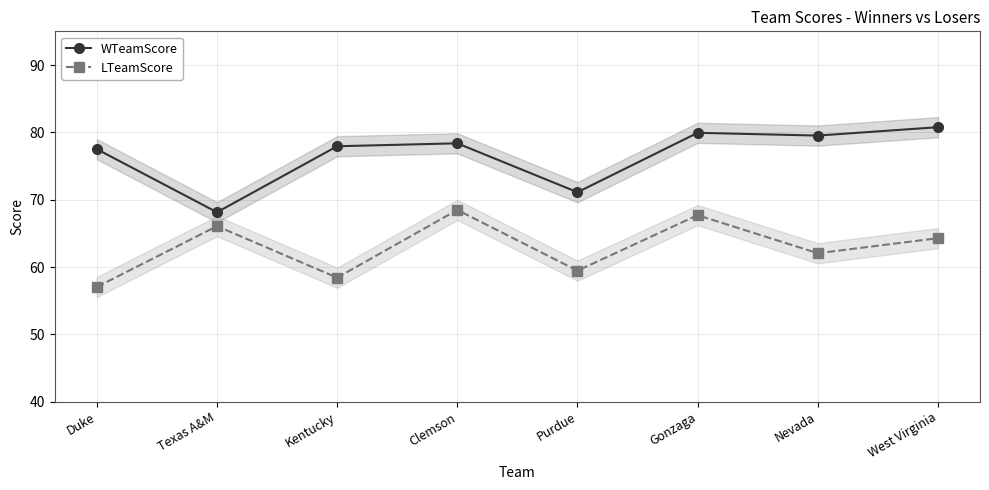

Where is the first local minimum for LTeamScore?

Kentucky